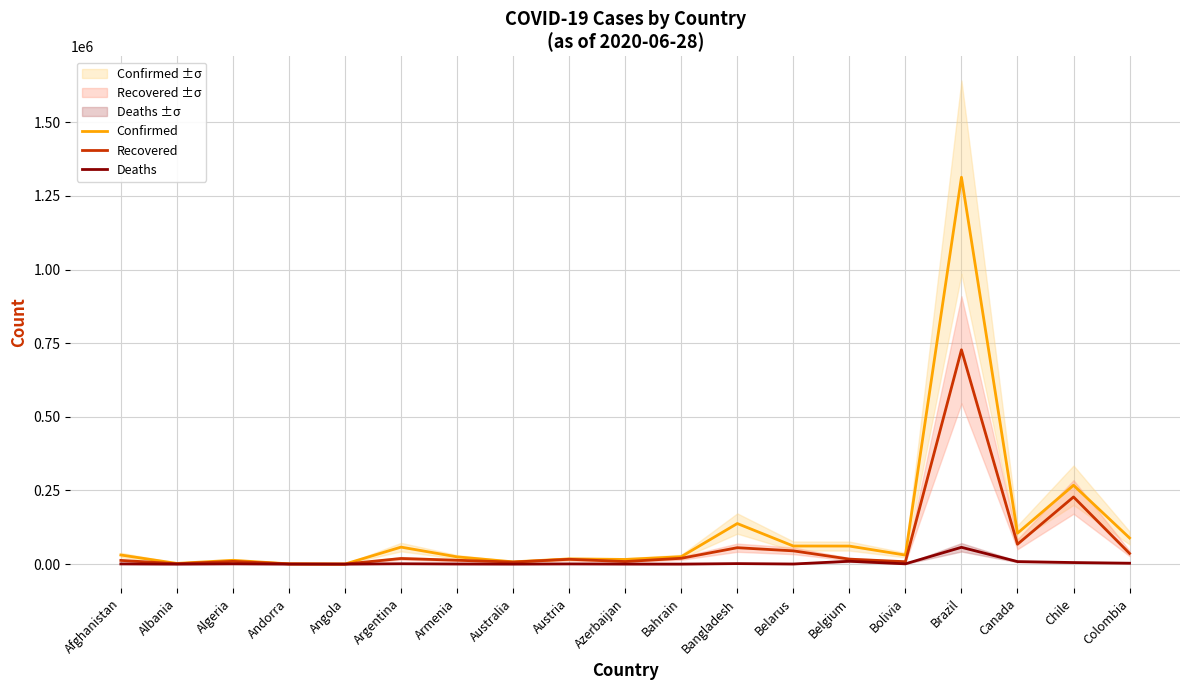

Is it true that Confirmed equals 38635 at Argentina?

False